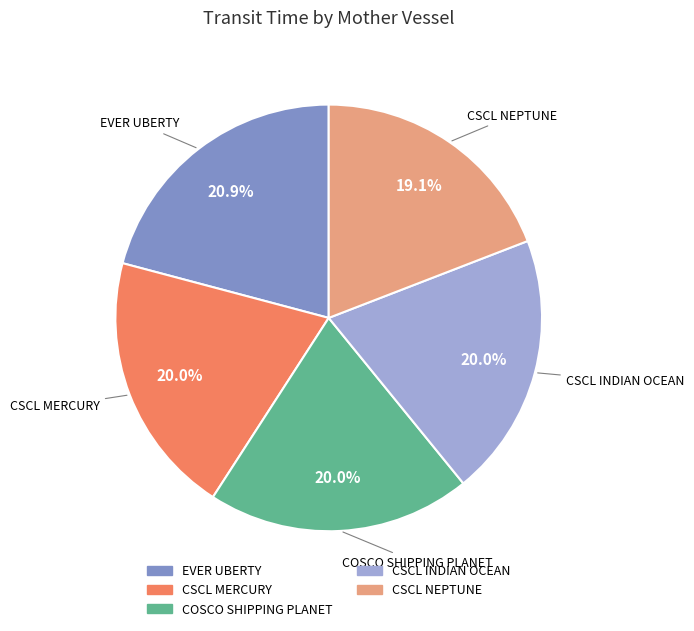

How many slices are in this pie chart?

5